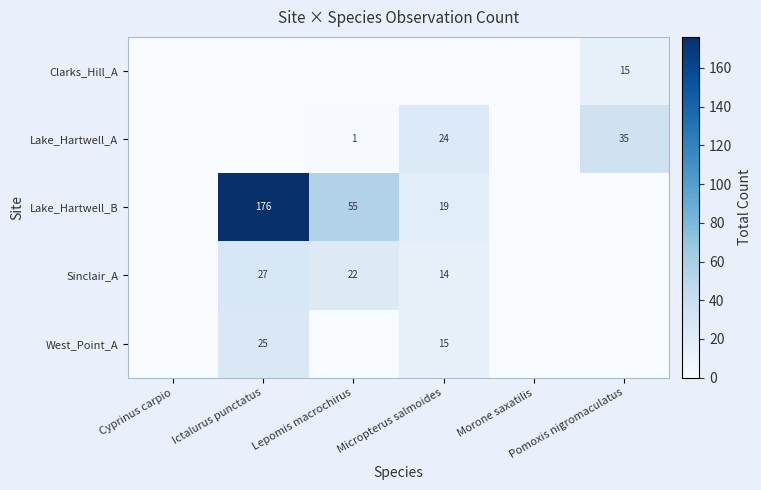

What is the total value across all series at Lepomis macrochirus?

78